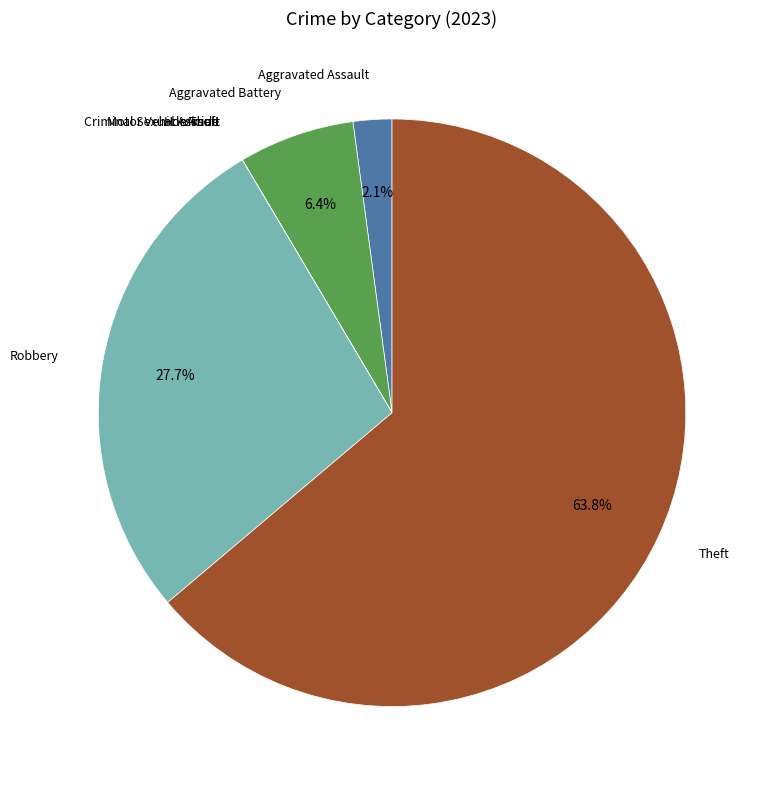

Is there a majority slice in this chart?

Yes